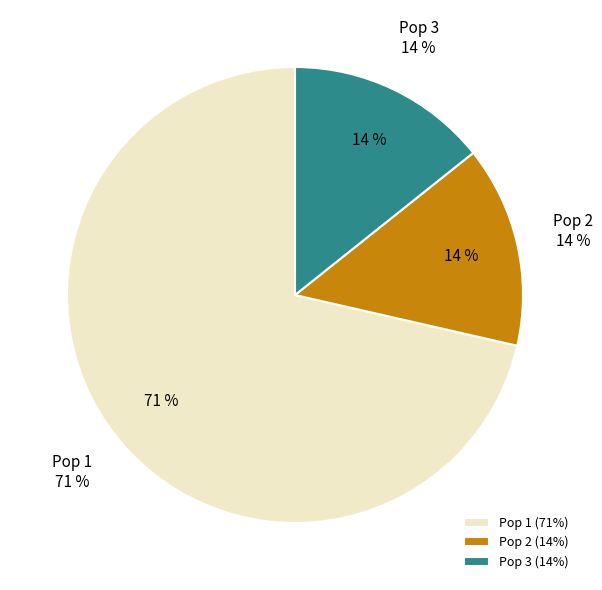

How many slices are in this pie chart?

3